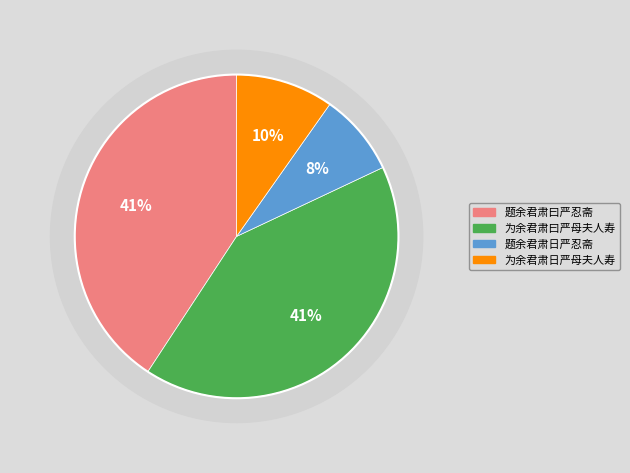

How many slices are in this pie chart?

4